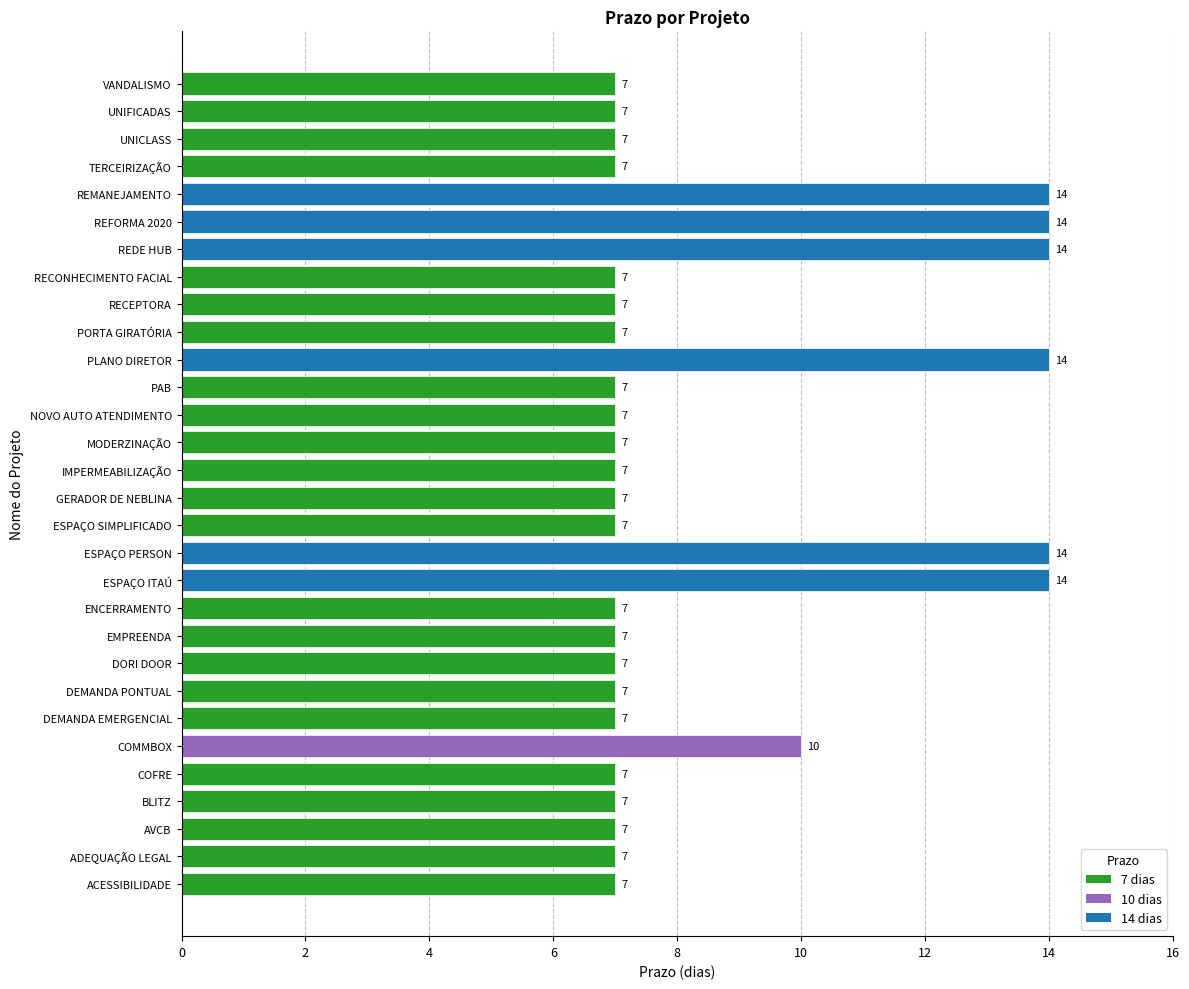

What is the sum of the values at COMMBOX and UNIFICADAS?

17